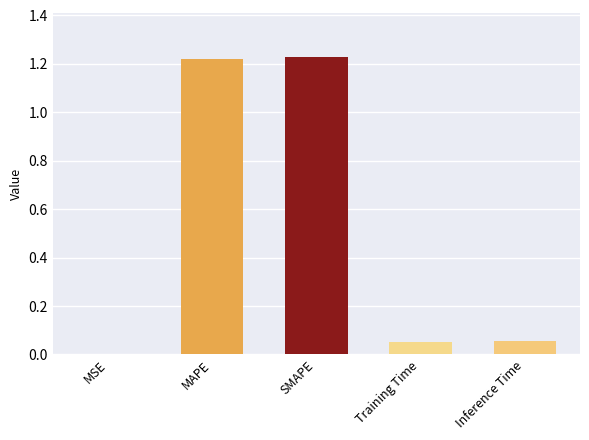

What is the sum of the values at SMAPE and Inference Time?

1.3